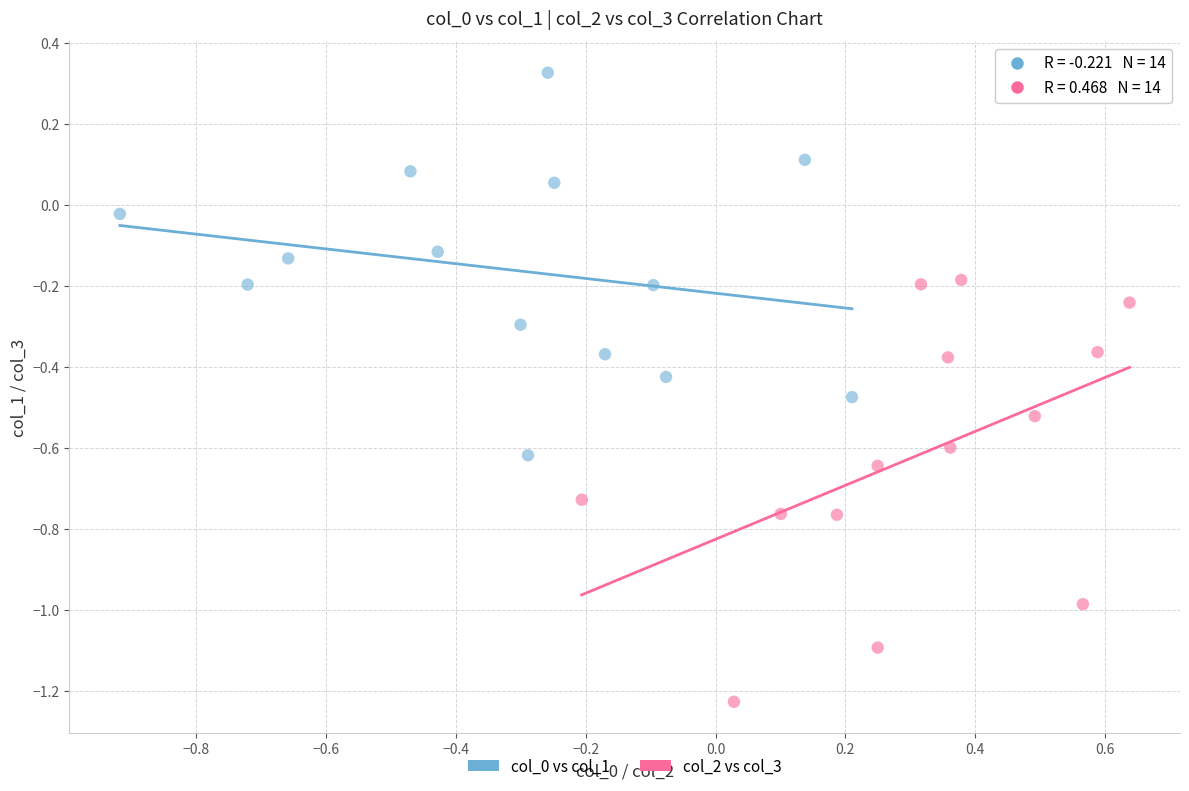

Which series reaches the minimum Y coordinate?

col_2 vs col_3